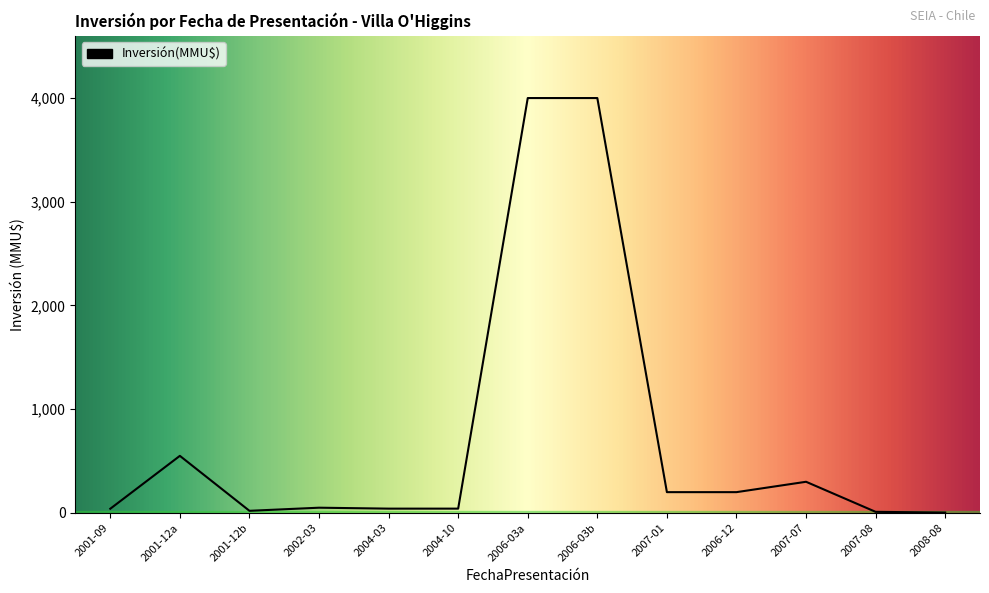

Where does the data first go above 50?

2001-12a